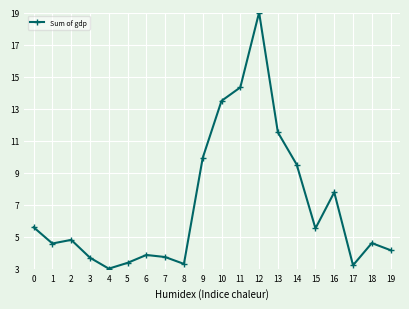

How many values exceed 4?

13